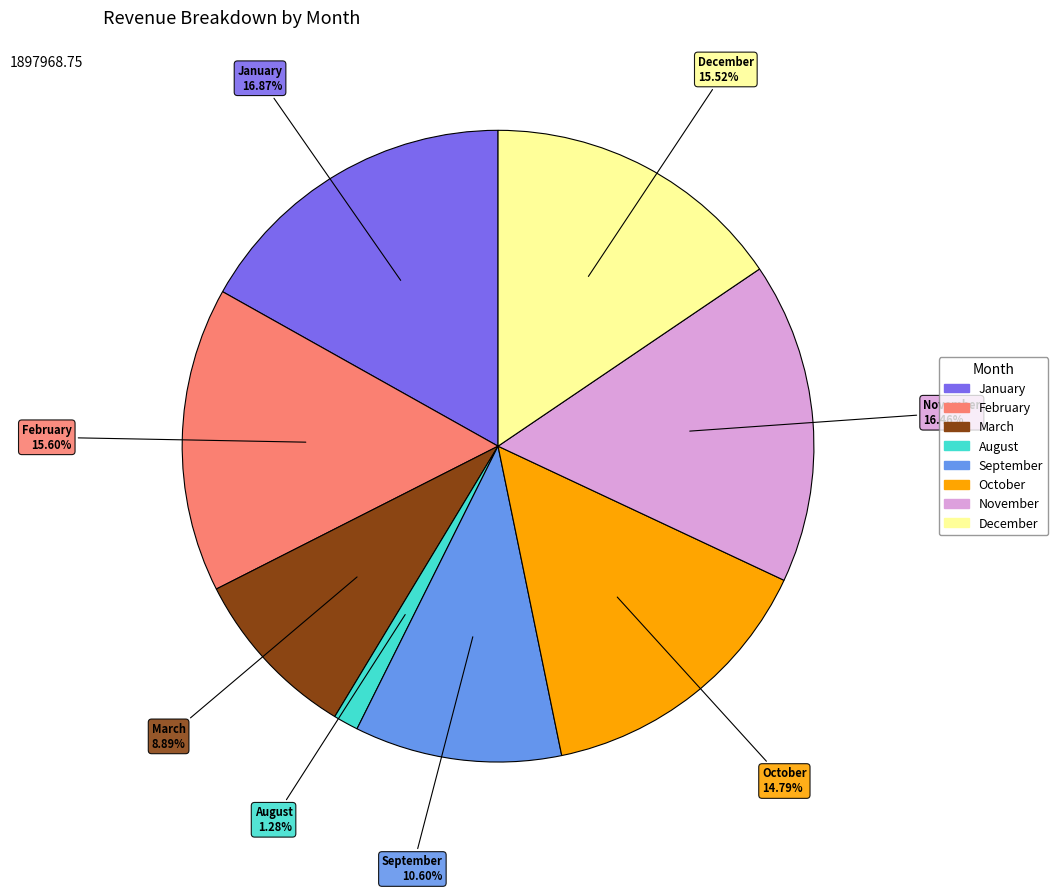

The August slice represents 11% of the pie. True or false?

False